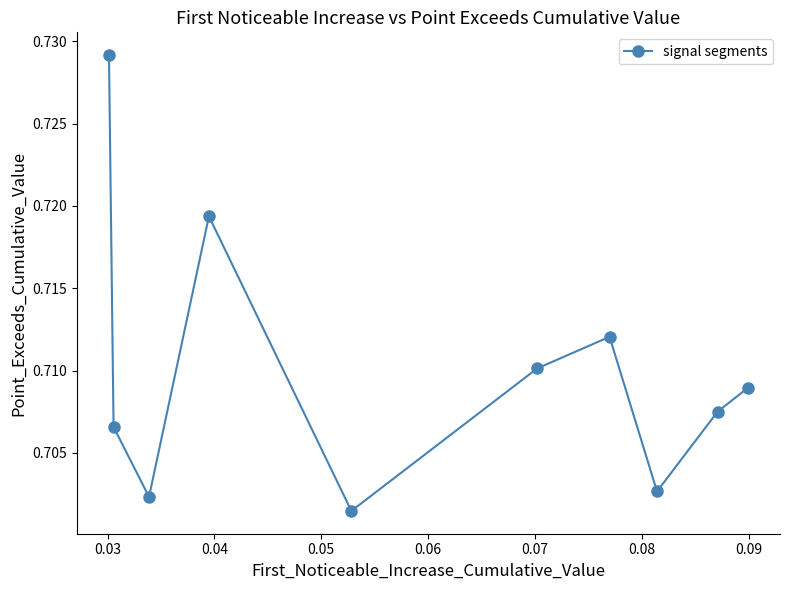

What is the sum of all values?

7.1